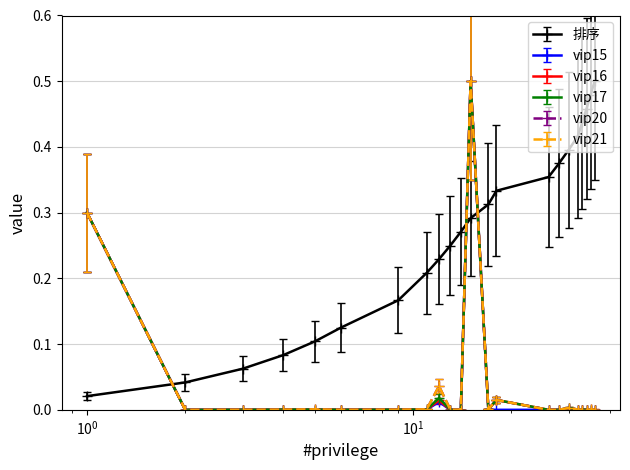

True or false: vip21 and 排序 intersect in this chart.

True